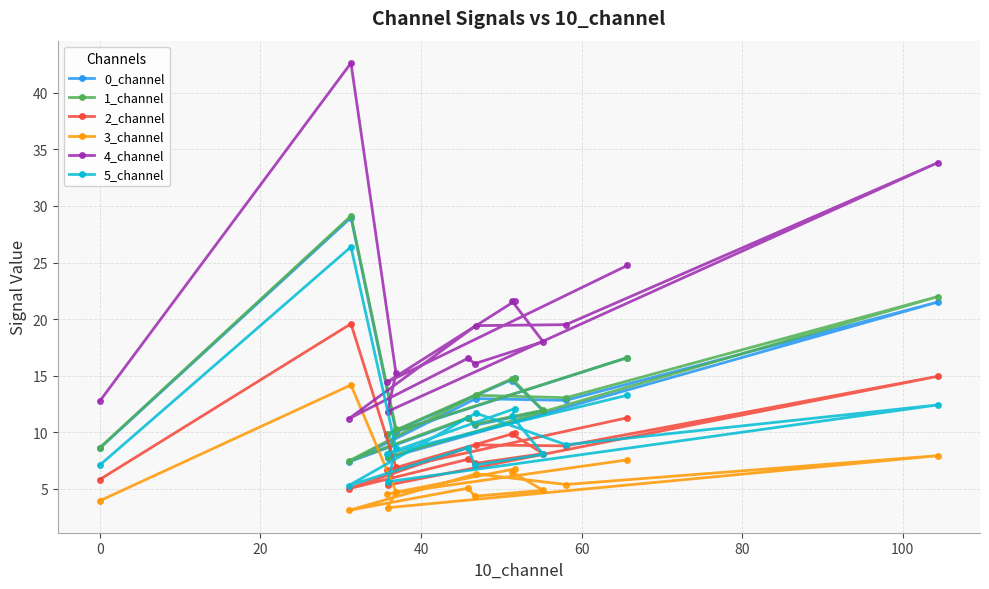

Reading left to right, transcribe all the data shown in this chart.

0_channel: 8.6	29.0	10.0	7.7	21.5	12.8	13.0	7.4	11.2	10.6	11.9	14.6	14.8	9.8	16.6
1_channel: 8.6	29.1	10.3	7.8	22.0	13.1	13.3	7.5	11.3	10.7	11.9	14.7	14.8	9.8	16.6
2_channel: 5.8	19.6	6.9	5.3	14.9	8.8	8.9	5.0	7.6	7.2	8.1	9.8	9.9	6.6	11.3
3_channel: 3.9	14.2	4.7	3.3	7.9	5.4	6.3	3.1	5.1	4.3	4.9	6.5	6.8	4.5	7.6
4_channel: 12.7	42.6	15.2	11.8	33.8	19.5	19.4	11.2	16.5	16.1	18.0	21.6	21.6	14.4	24.7
5_channel: 7.1	26.4	8.6	5.6	12.4	8.9	11.7	5.3	8.6	7.1	8.0	11.4	12.1	8.1	13.3